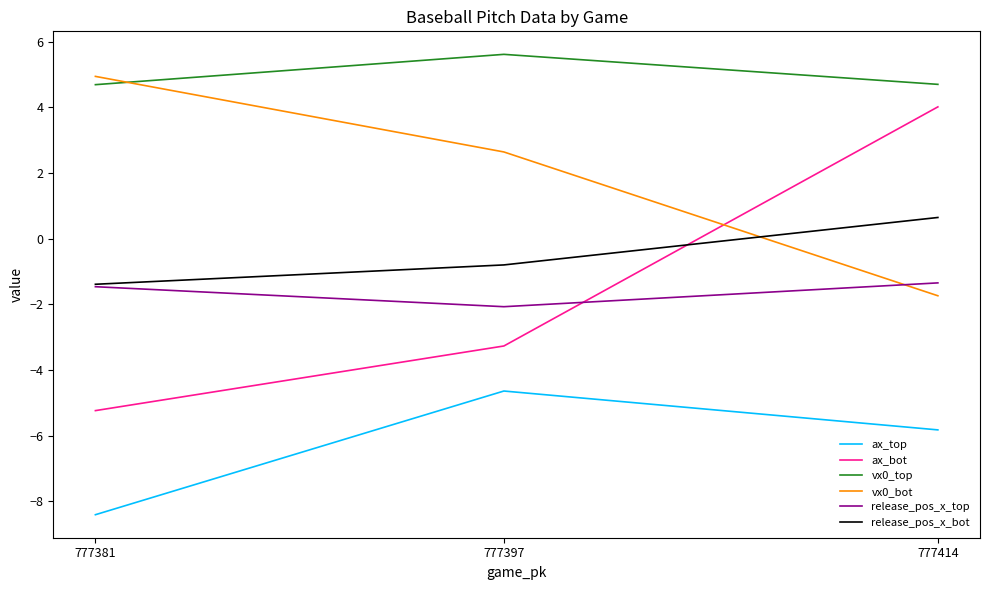

What are all the series names shown in the legend?

ax_top, ax_bot, vx0_top, vx0_bot, release_pos_x_top, release_pos_x_bot